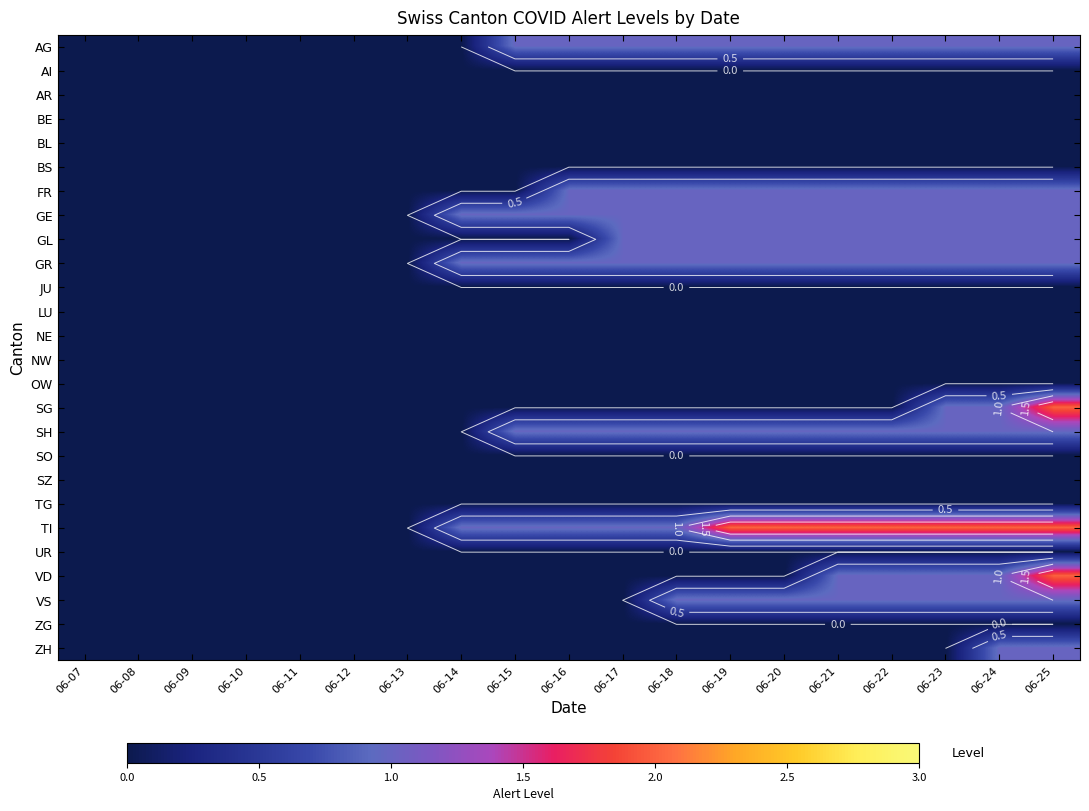

How many data points does each series have?

19